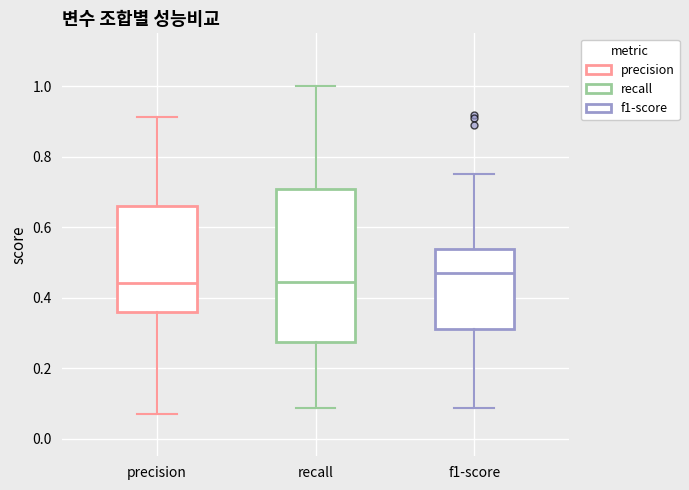

Reading left to right, transcribe this box plot: for each box, give where its median line is, the range the box spans, and where its two whiskers end, as read against the y-axis. The values are not printed on the chart, so give them approximately, as read against the axis.

precision: median 0.44, box 0.36 to 0.66, whiskers 0.06 to 0.92
recall: median 0.44, box 0.28 to 0.70, whiskers 0.08 to 1.00
f1-score: median 0.46, box 0.32 to 0.54, whiskers 0.08 to 0.76